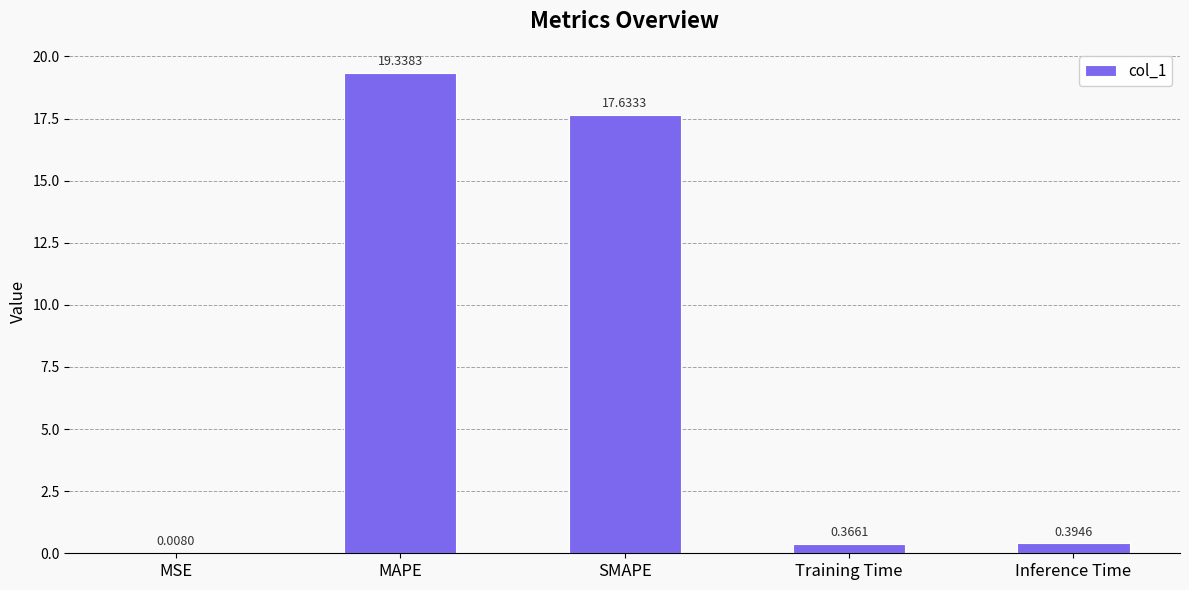

What is the greatest value displayed?

19.3